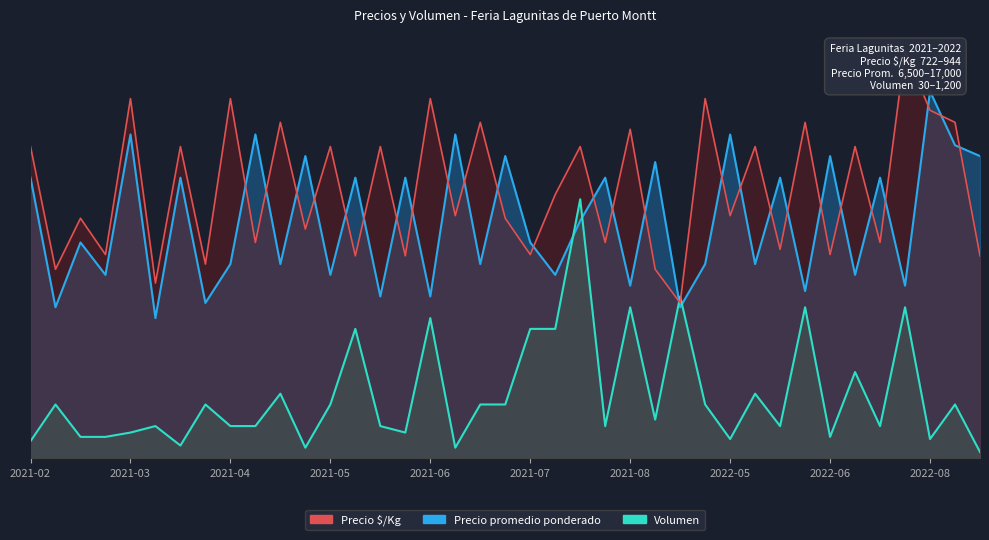

What is the approximate value of Volumen at 2021-08-24?

600.0